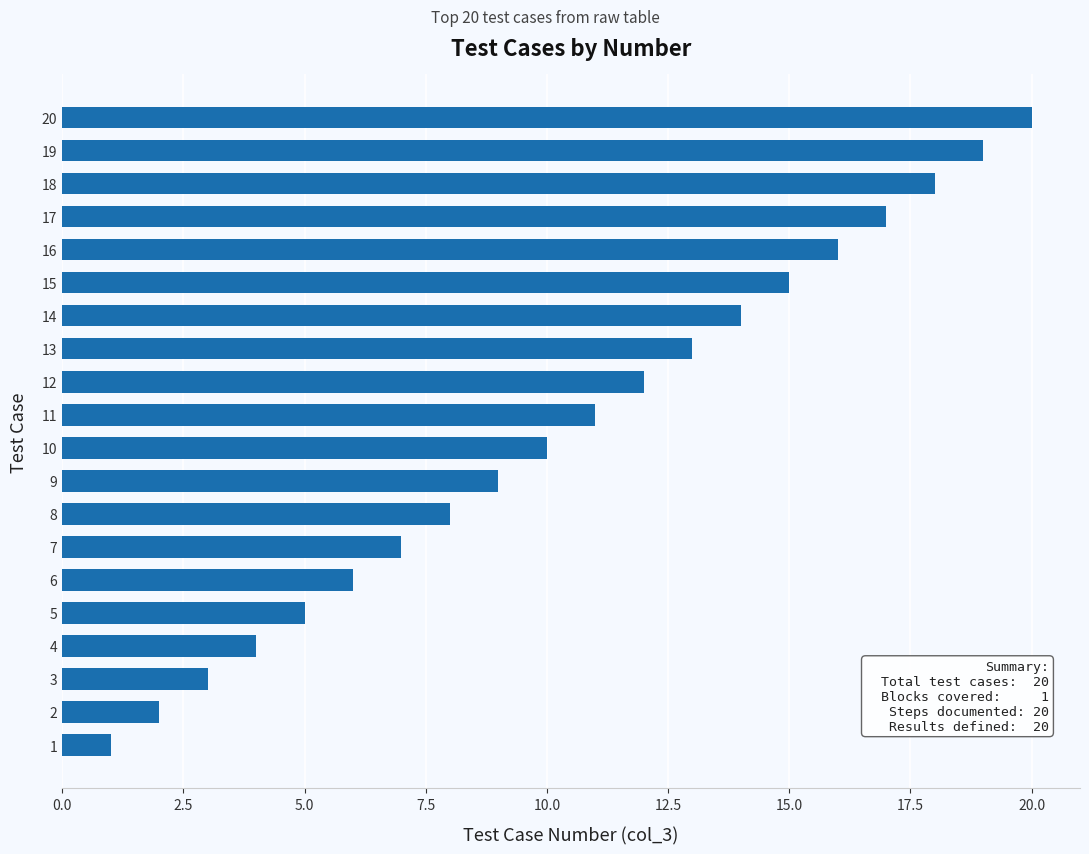

What is the change in value from 12 to 13?

+1